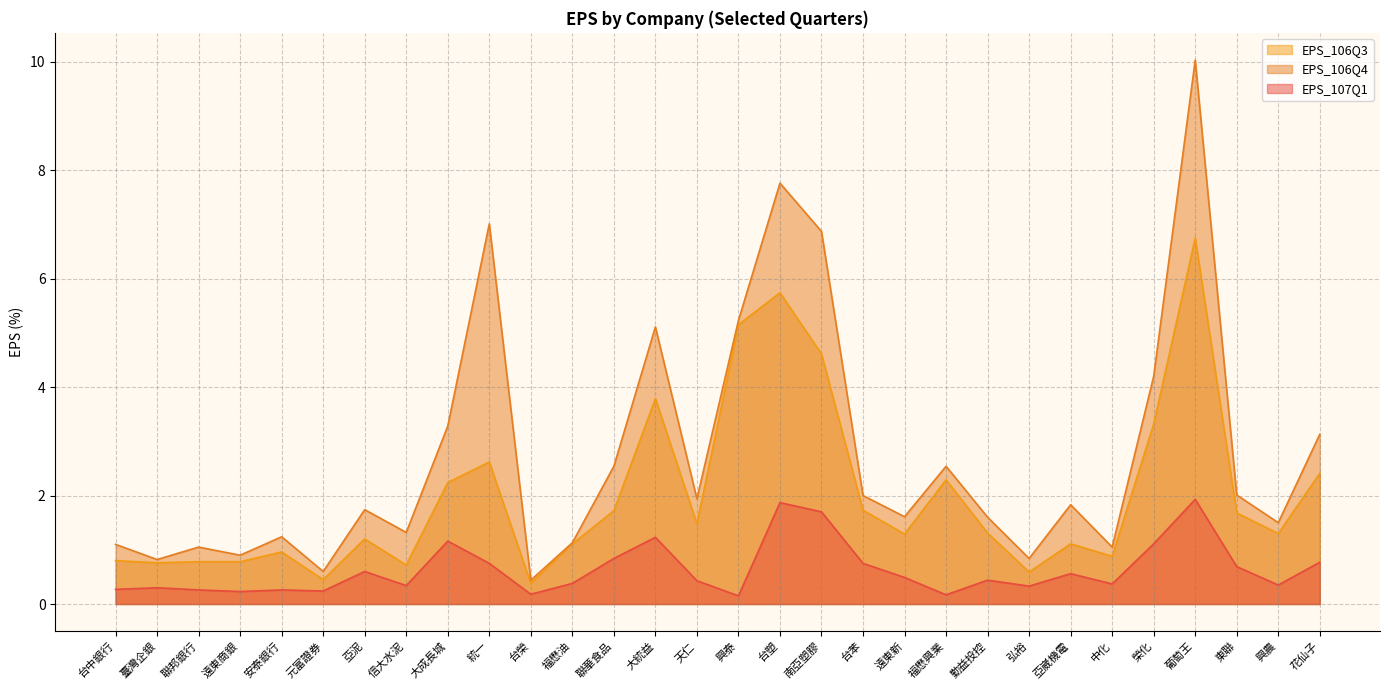

How many lines are shown in the chart?

3